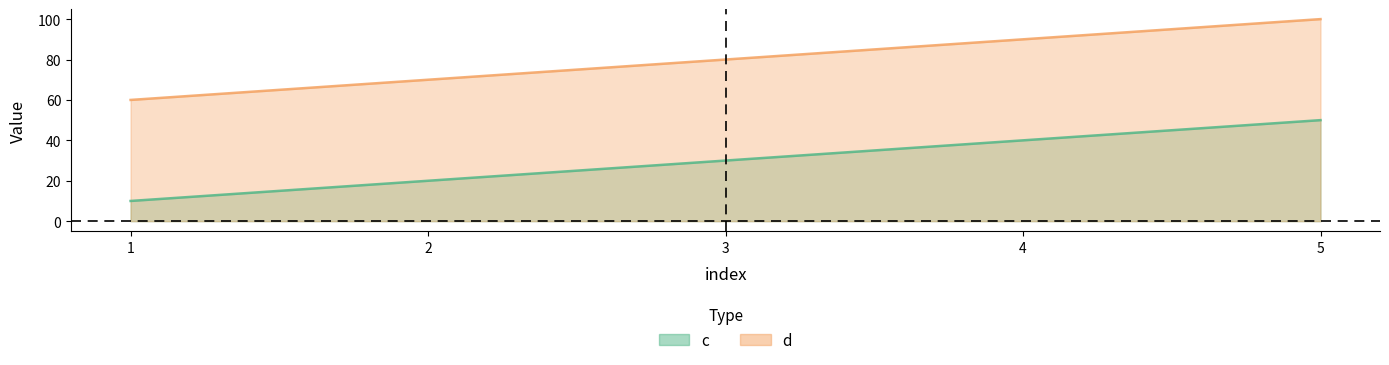

Reading left to right, extract all data points from this chart.

c: 1=10	2=20	3=30	4=40	5=50
d: 1=60	2=70	3=80	4=90	5=100